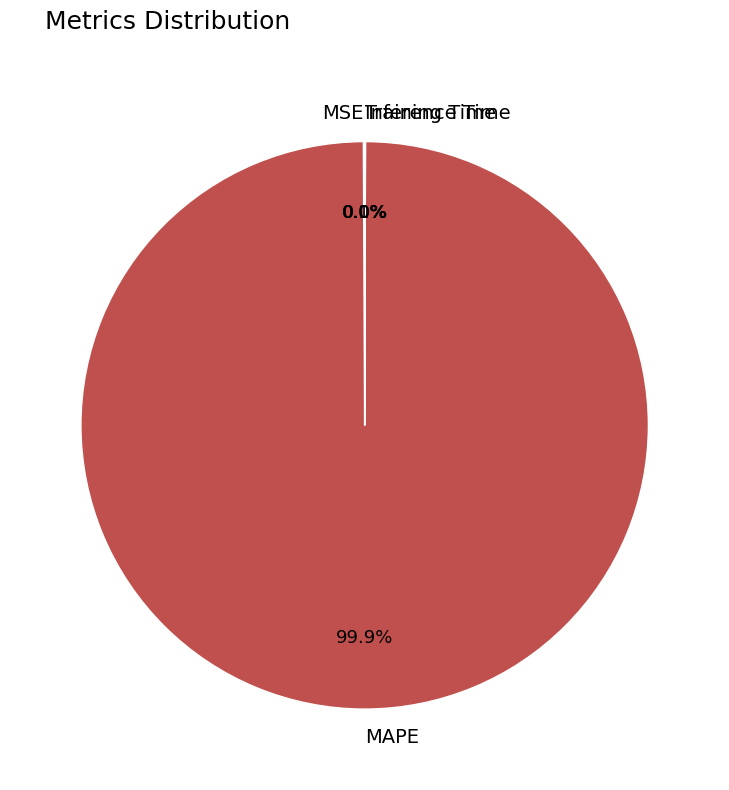

What is the majority slice?

MAPE